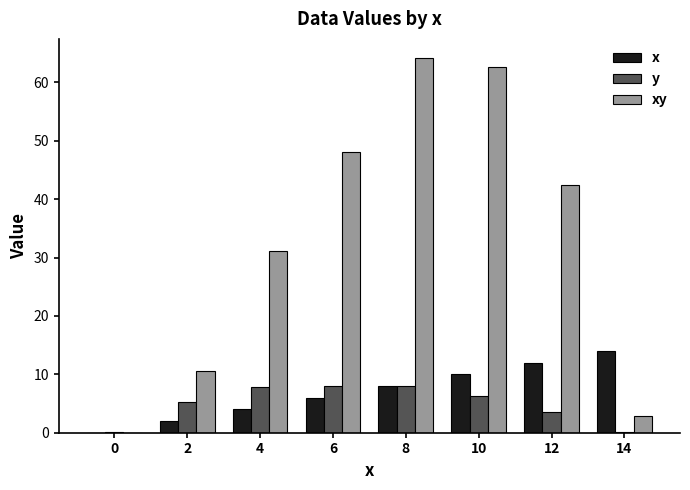

True or false: x has a value of 8.0 at 8.

True